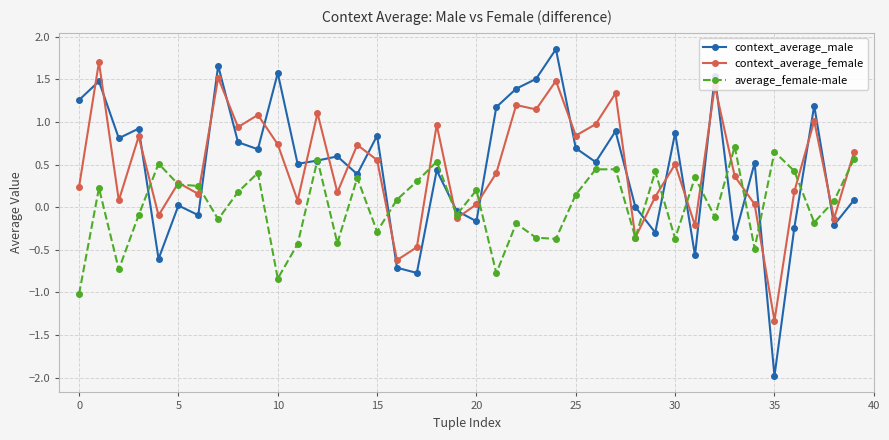

Which series ends up on top after the final intersection of context_average_female and average_female-male?

context_average_female